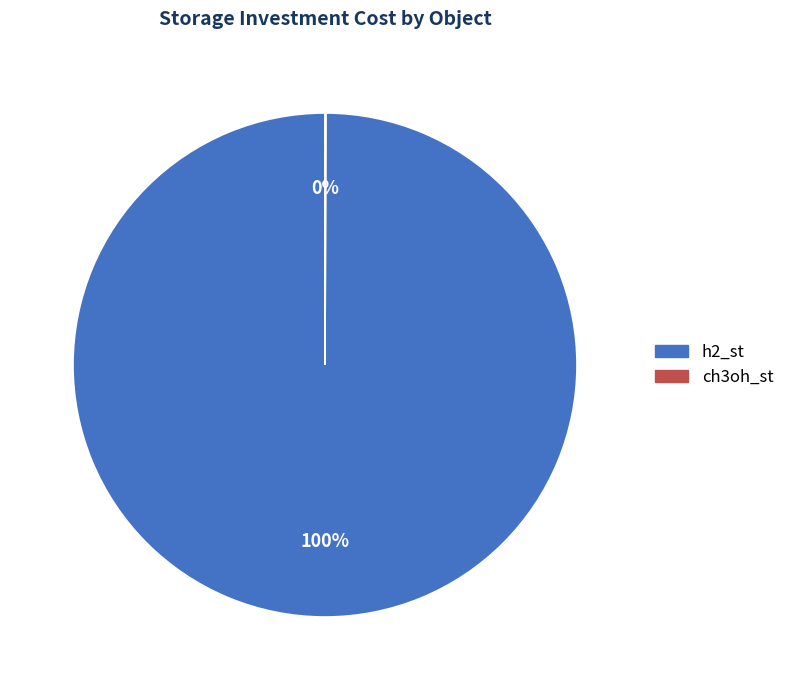

Which category has the biggest portion of the pie?

h2_st